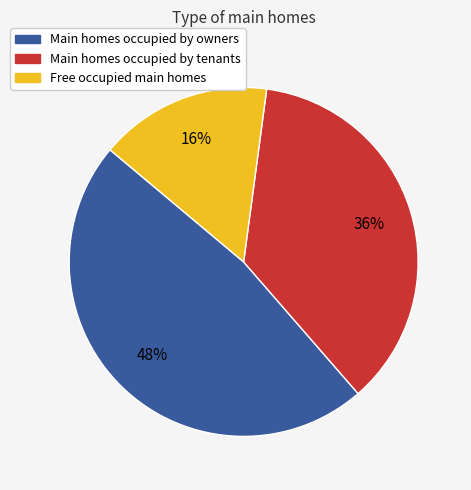

Is there a majority slice in this chart?

No